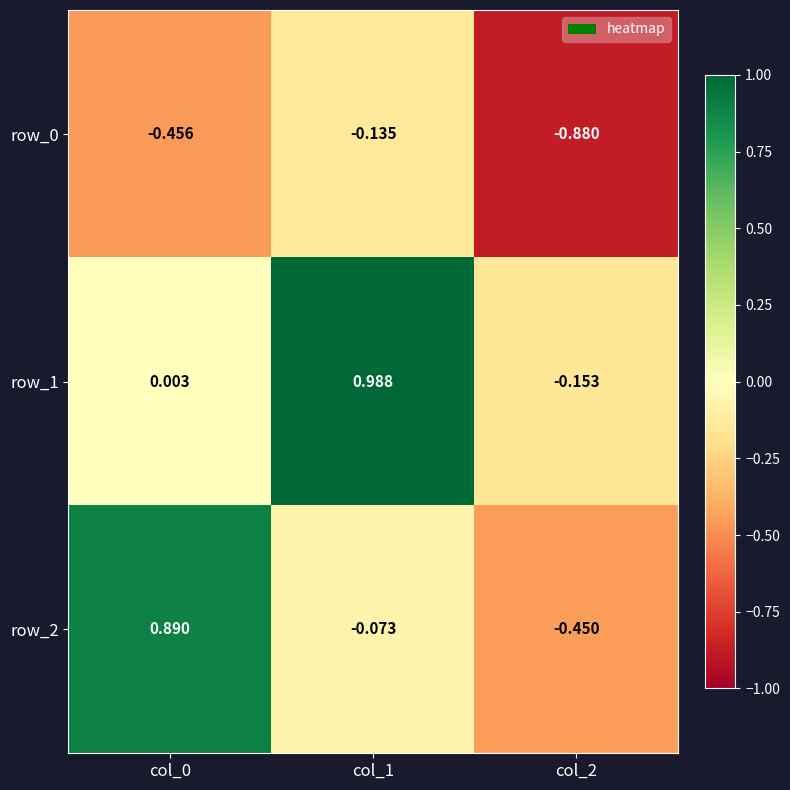

The value of row_1 at col_1 is 0.3. True or false?

False